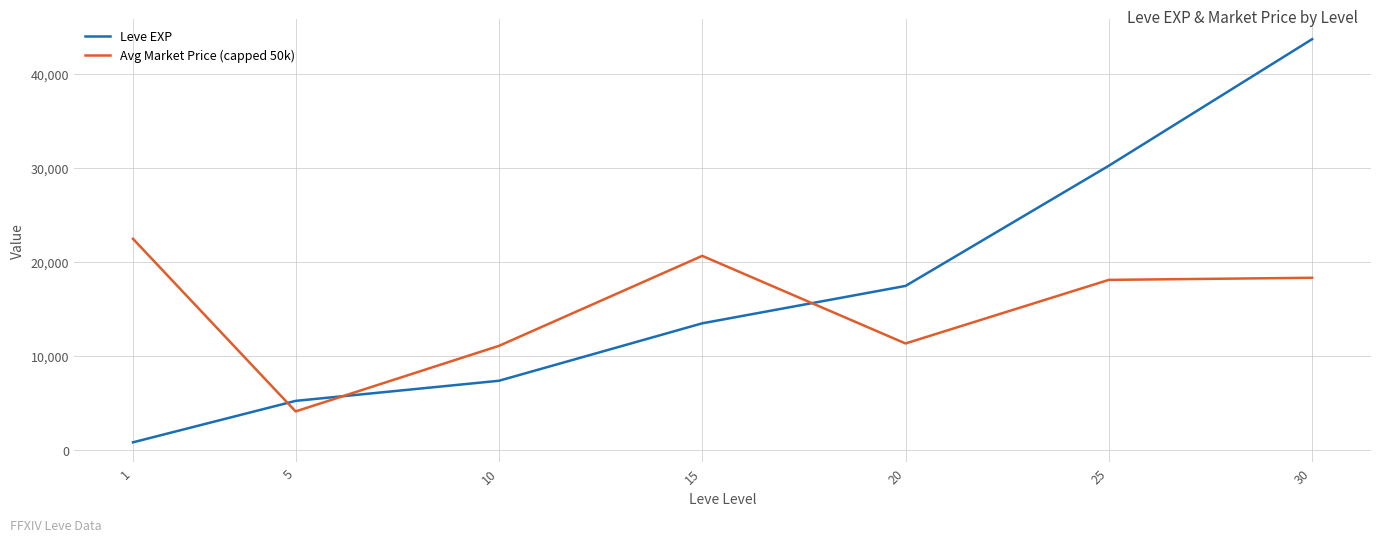

At which category is the sum across all series the highest?

30